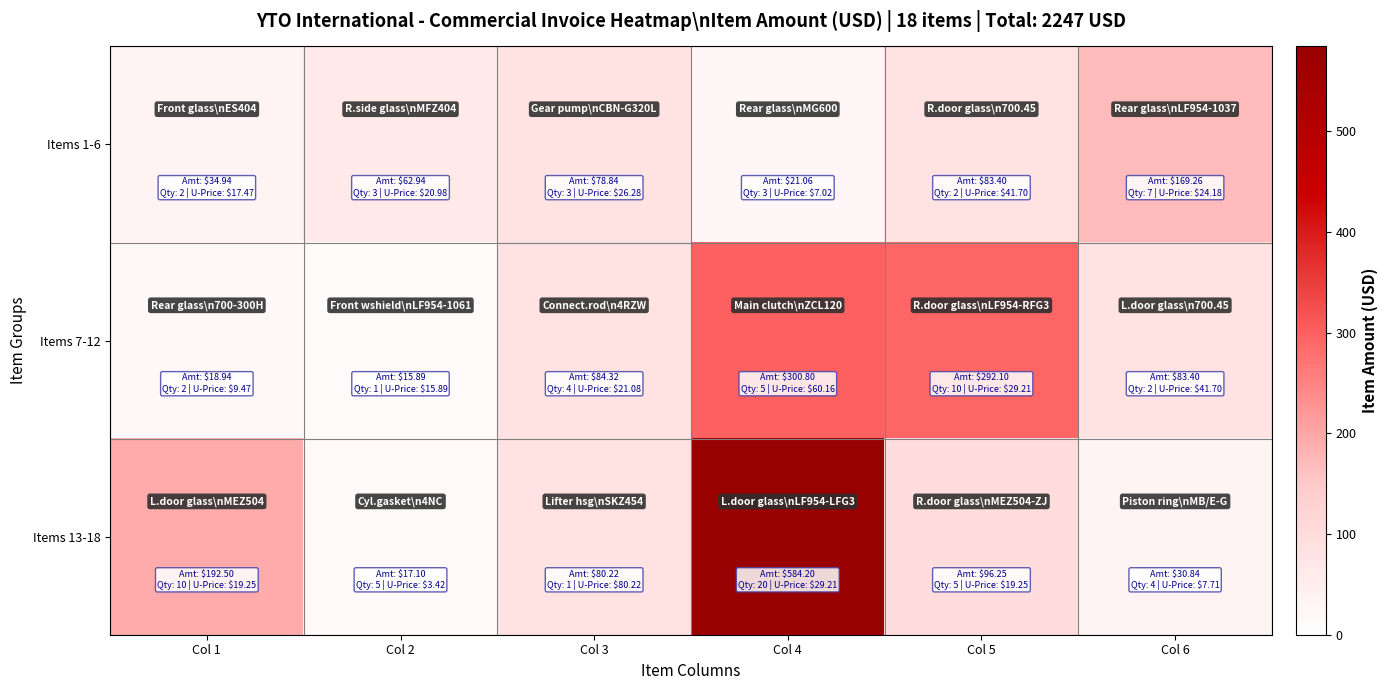

Rank the series at Col 2 from highest to lowest value.

Items 1-6, Items 13-18, Items 7-12